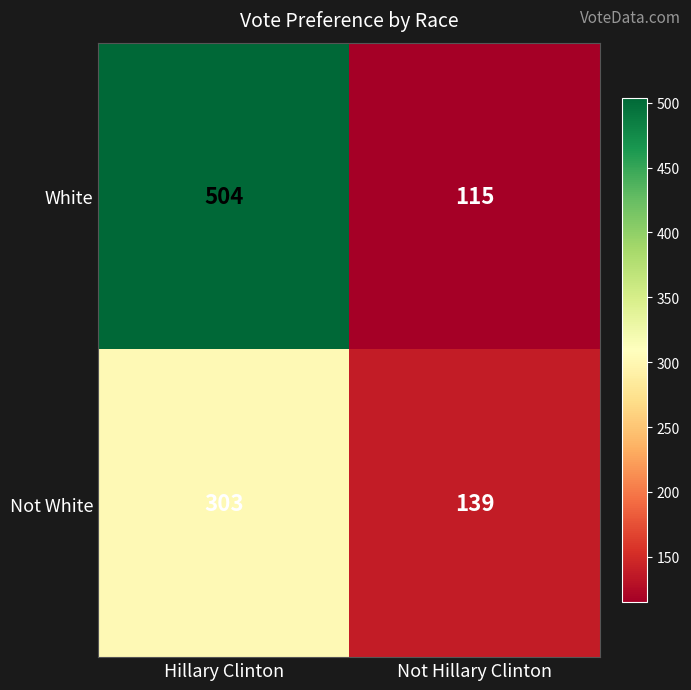

Reading left to right, extract all data points from this chart.

White: Hillary Clinton=504	Not Hillary Clinton=115
Not White: Hillary Clinton=303	Not Hillary Clinton=139